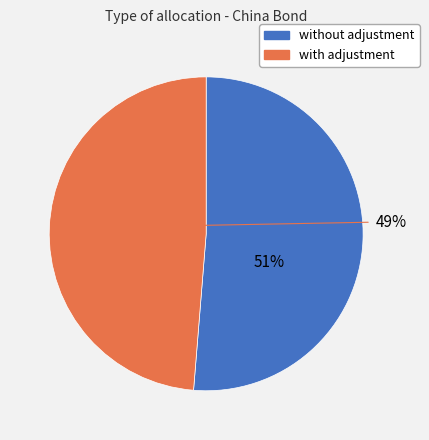

The with adjustment slice represents 61% of the pie. True or false?

False